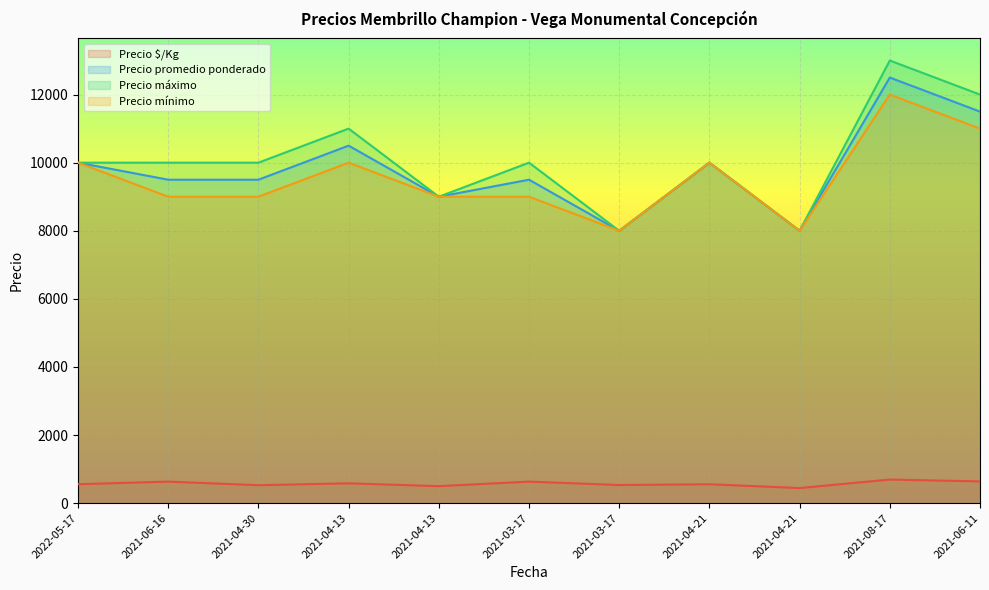

In Precio mínimo, how many points are lower than both neighbors (excluding endpoints)?

2